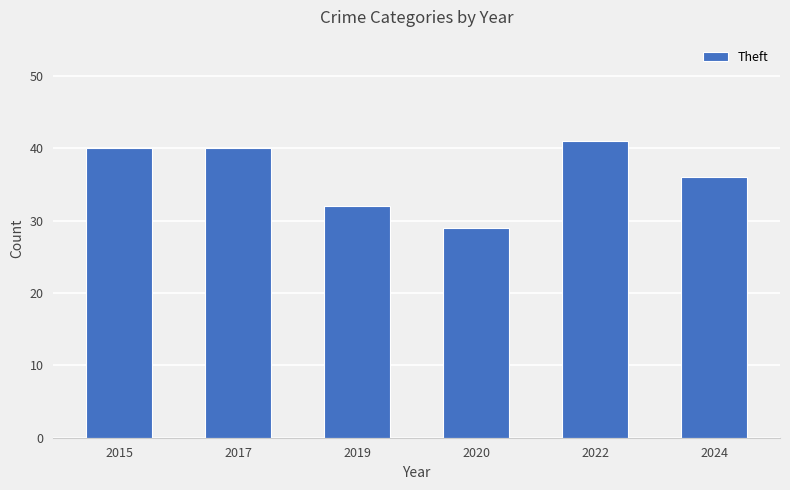

Which label corresponds to the largest value in the chart?

2022